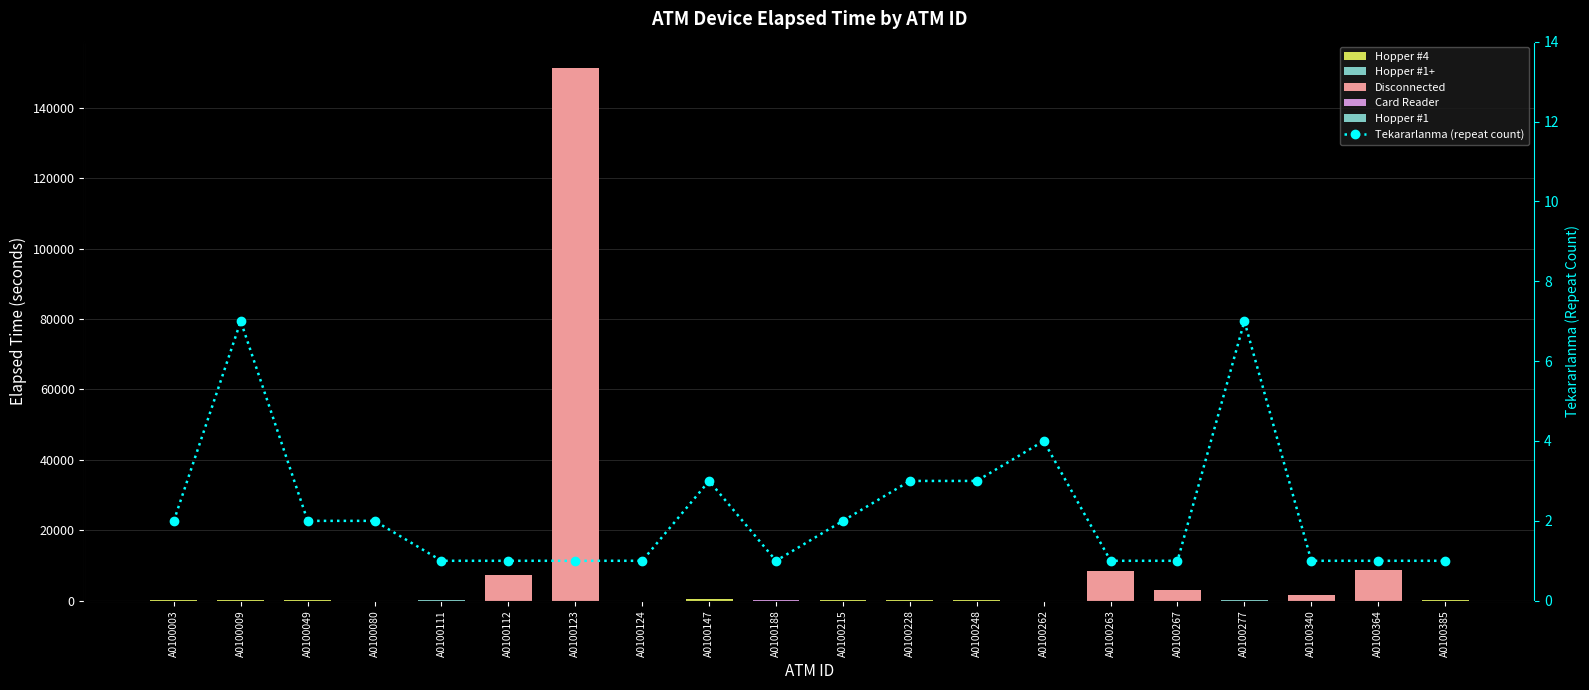

What is the approximate value at A0100123?

1